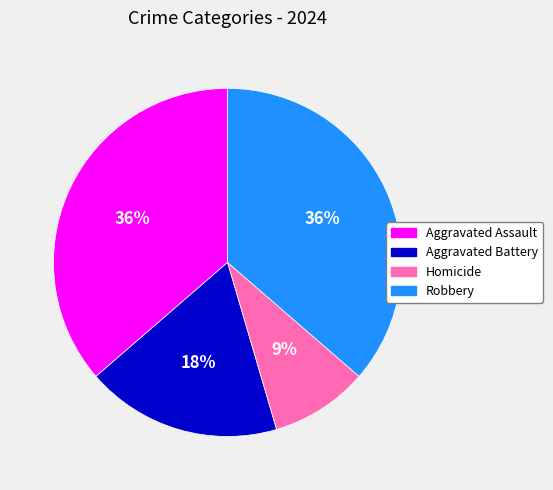

To the nearest percent, what is the average slice percentage?

25%